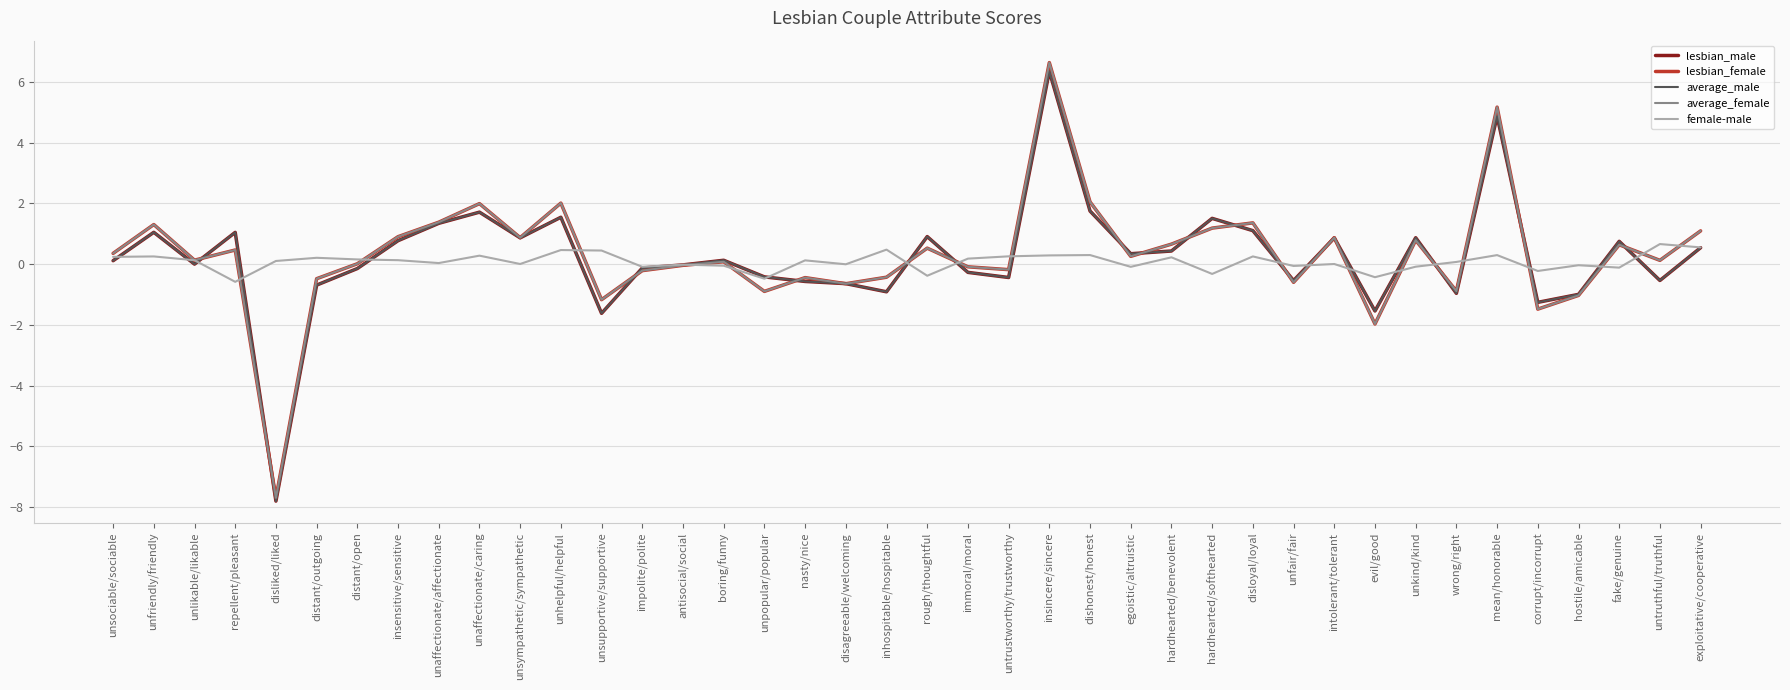

Is the value of lesbian_female at boring/funny greater than the value of average_female at intolerant/tolerant?

No